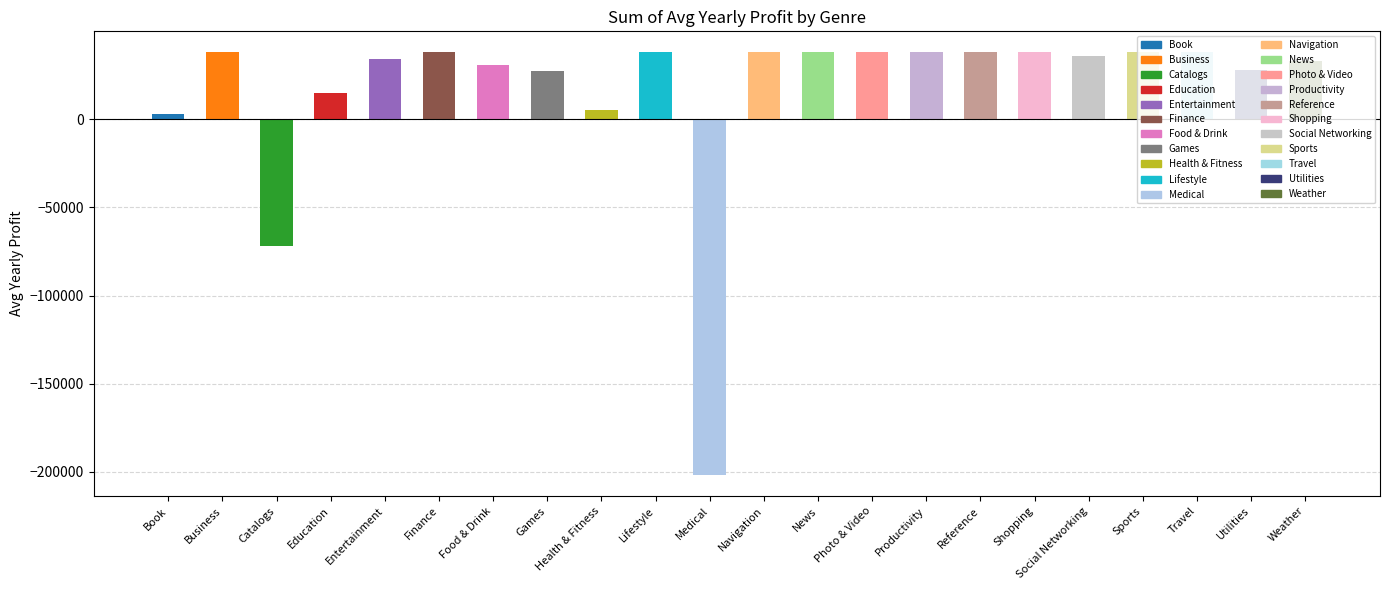

Which has a higher value, Food & Drink or Education?

Food & Drink